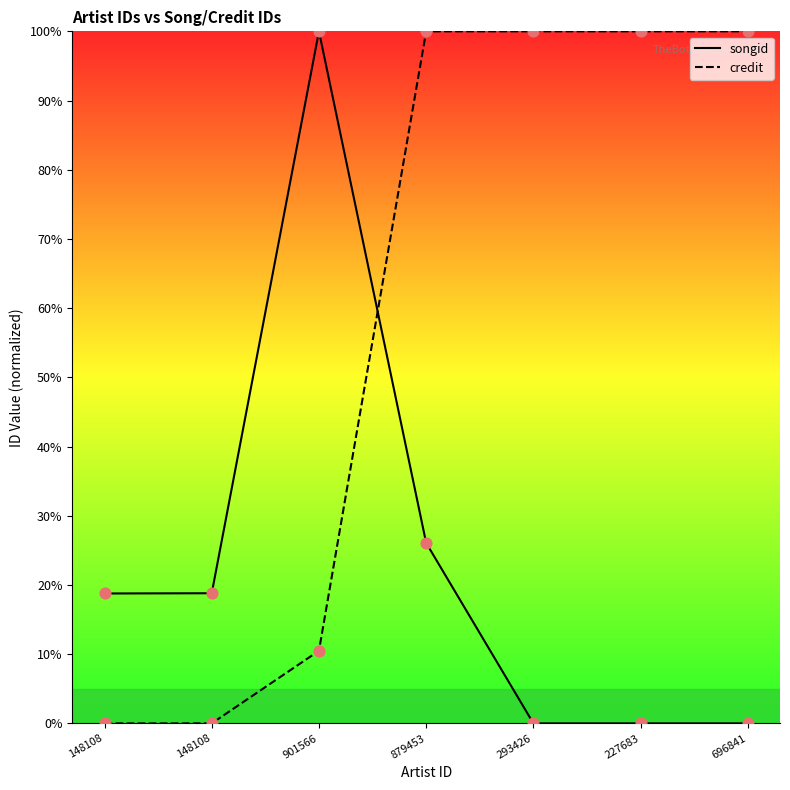

Which series has the largest Y range (max minus min)?

songid